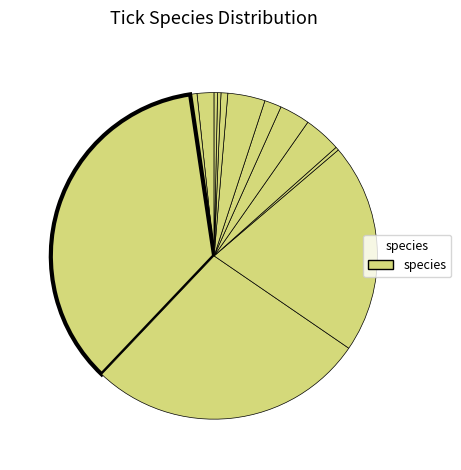

To the nearest percent, what is the difference between the largest and smallest slice percentages?

35%